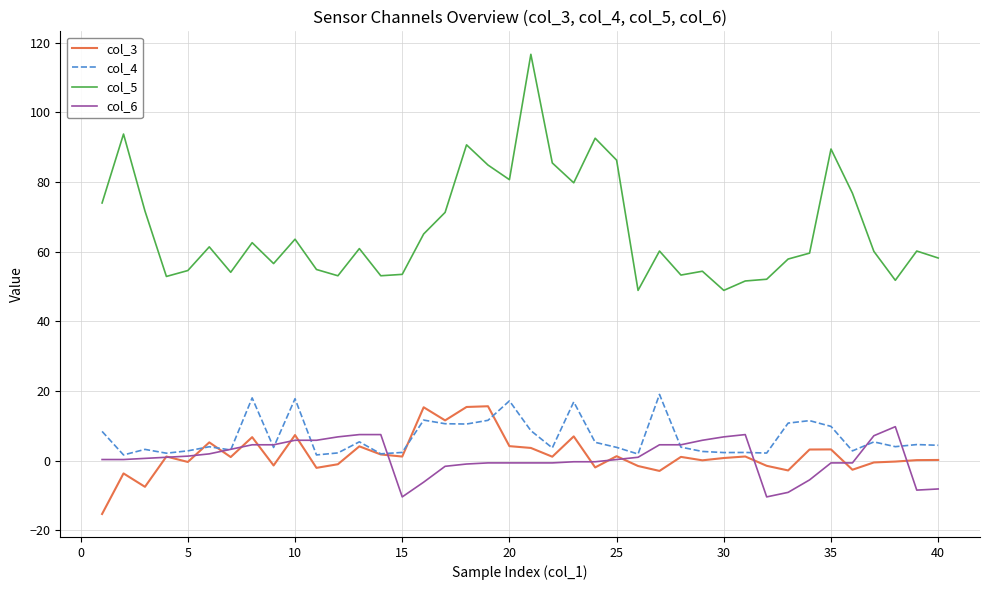

What is the greatest value displayed?

116.7